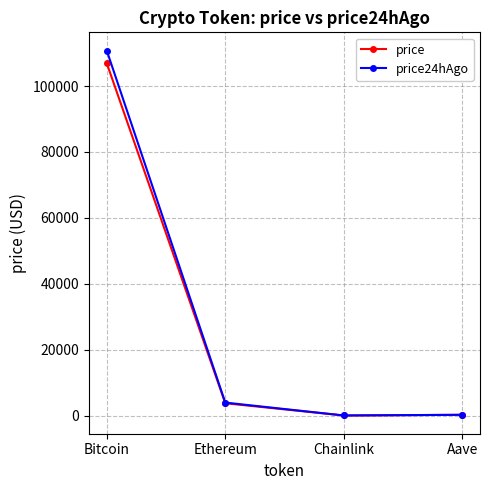

At which label does price reach its peak?

Bitcoin